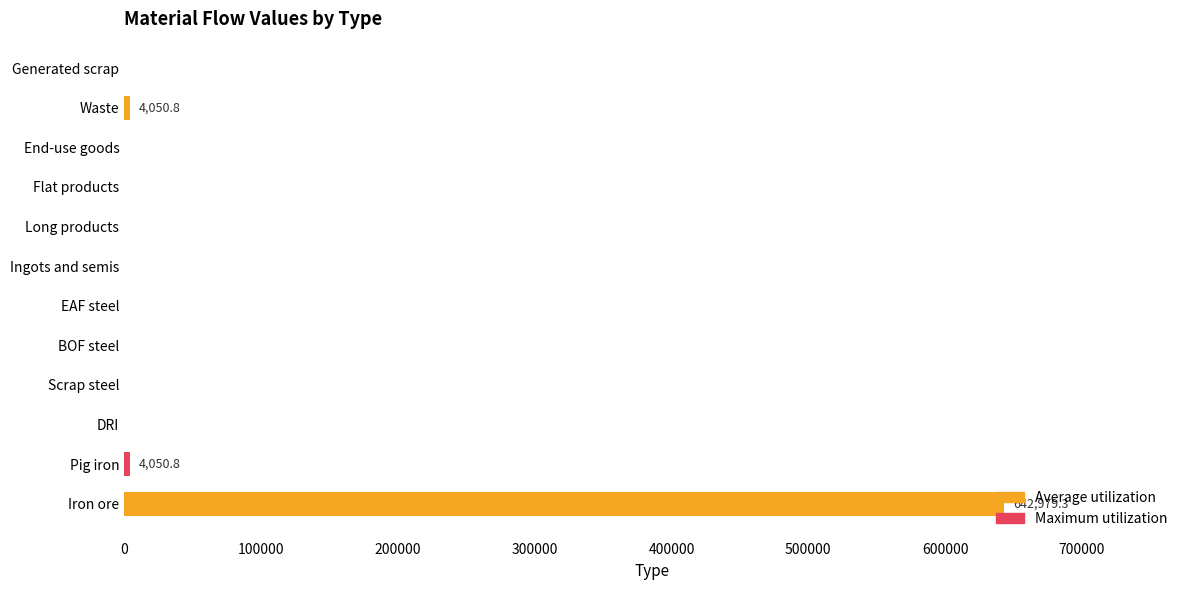

What is the sum of all values?

651080.8